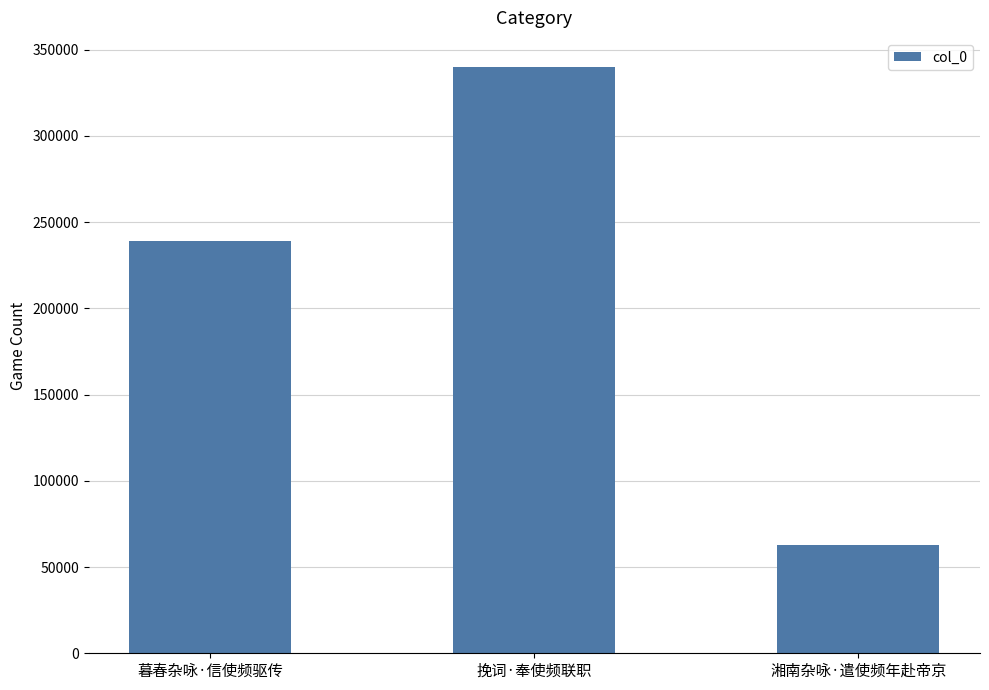

Reading left to right, transcribe all the data shown in this chart.

暮春杂咏·信使频驱传=239132	挽词·奉使频联职=339862	湘南杂咏·遣使频年赴帝京=62604